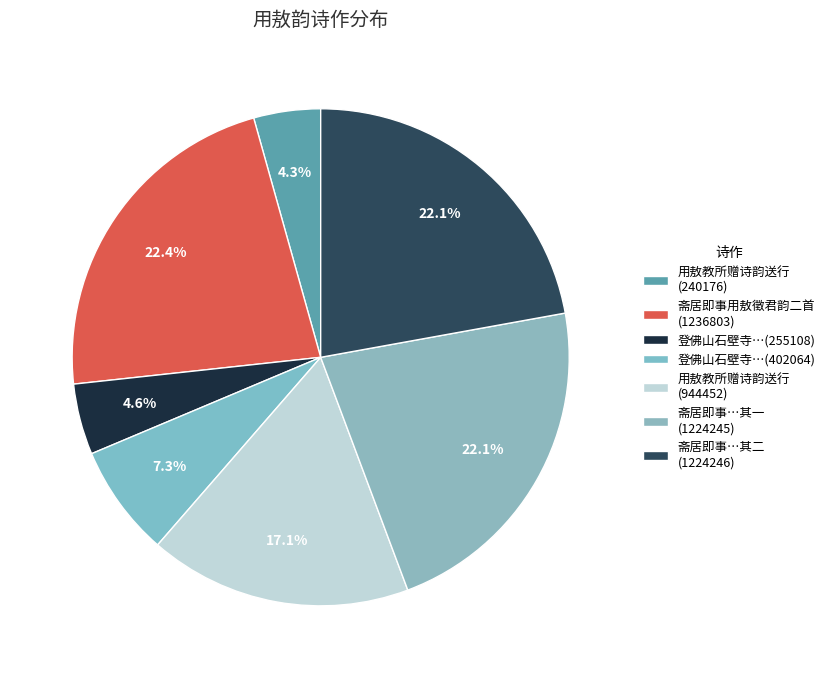

To the nearest percent, what is the combined percentage of 用敖教所赠诗韵送行 (944452) and 用敖教所赠诗韵送行 (240176)?

21%